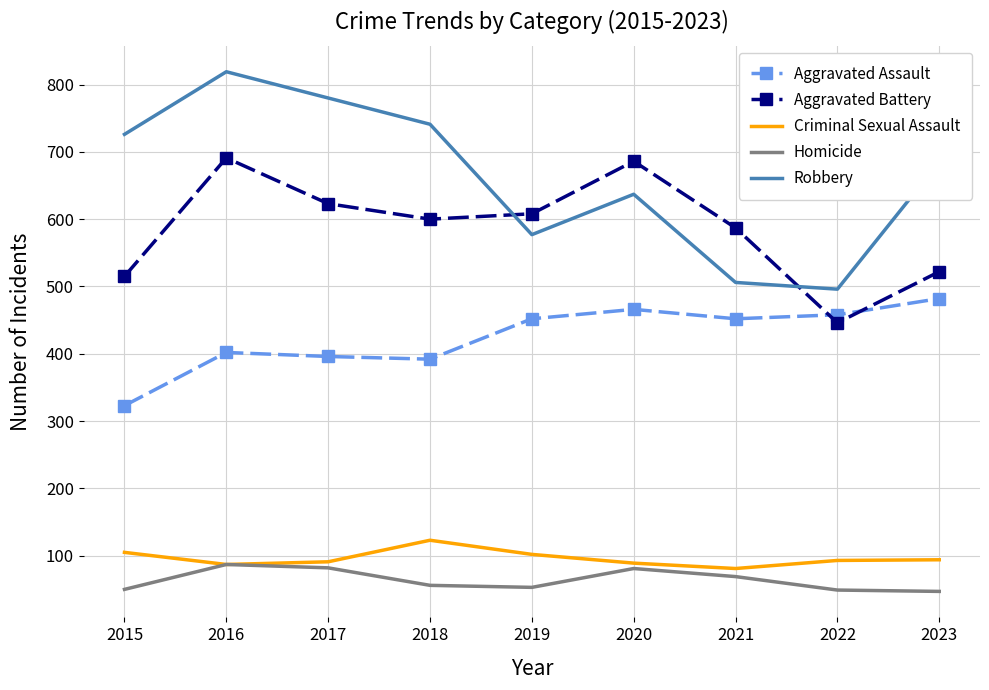

True or false: Robbery and Aggravated Assault cross at least once.

False